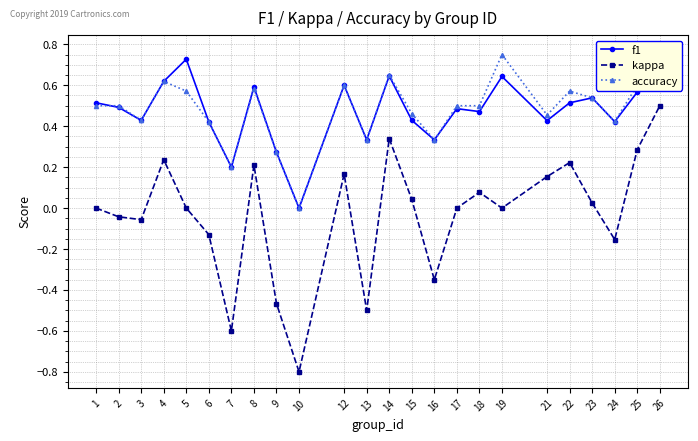

What is the approximate value of f1 at 15?

0.4